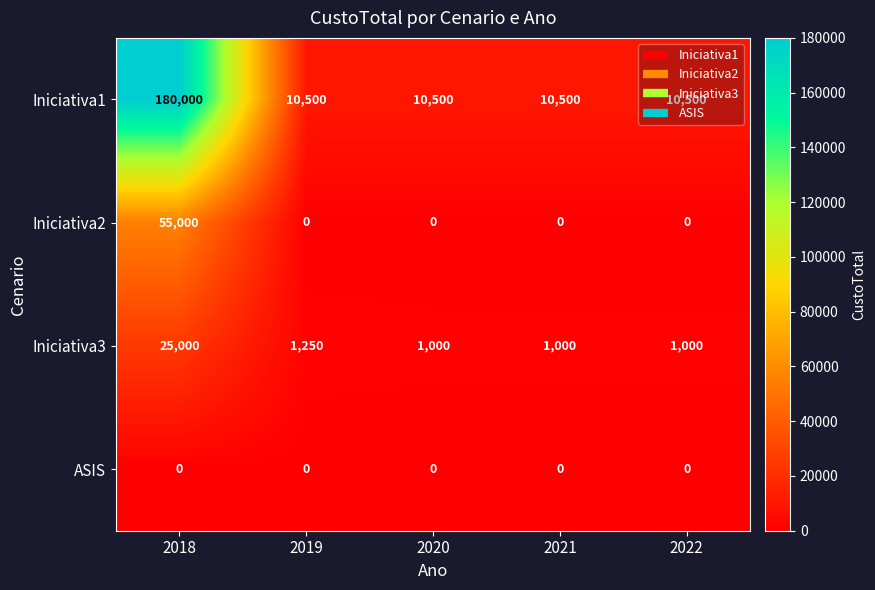

What is the difference between the maximum and minimum values in the Iniciativa2 series?

55000